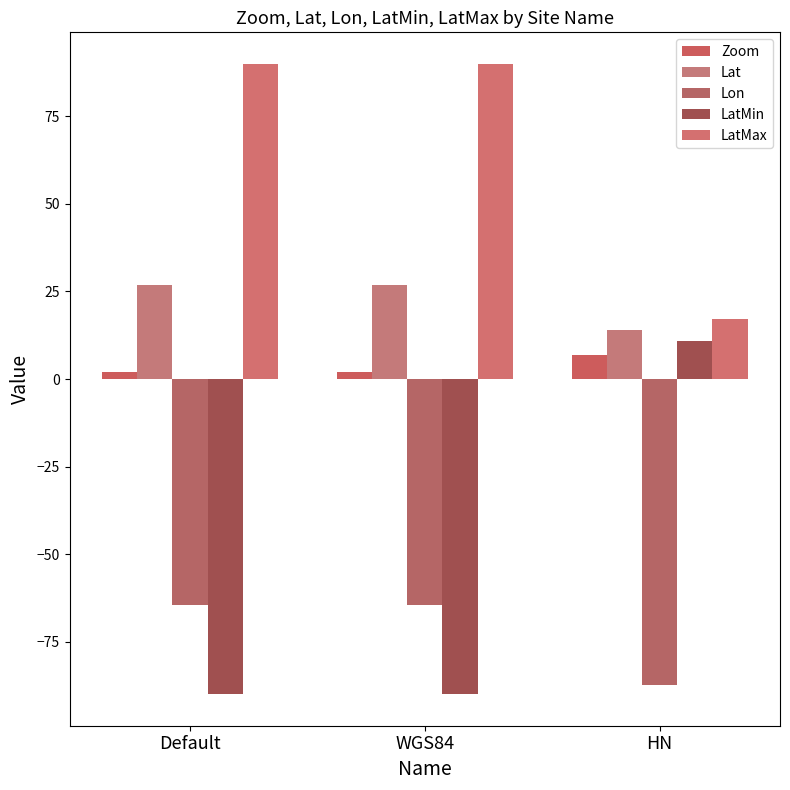

Where is Lat nearest to the value 20?

HN